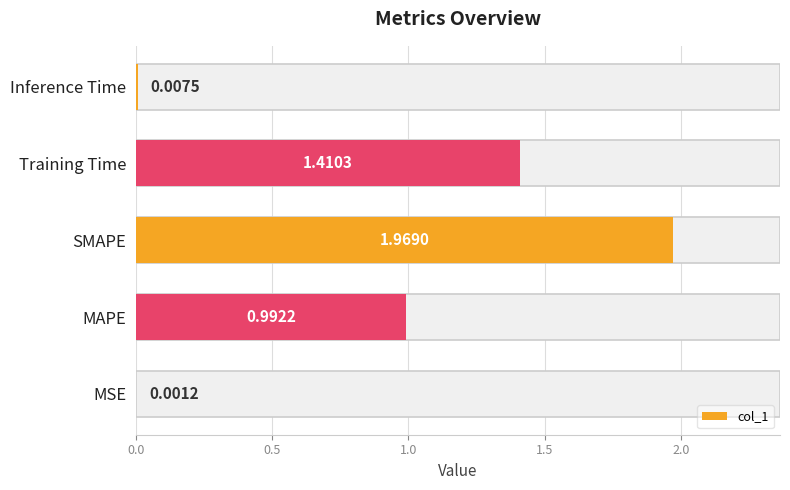

The chart shows a value of 1.1 at SMAPE. True or false?

False